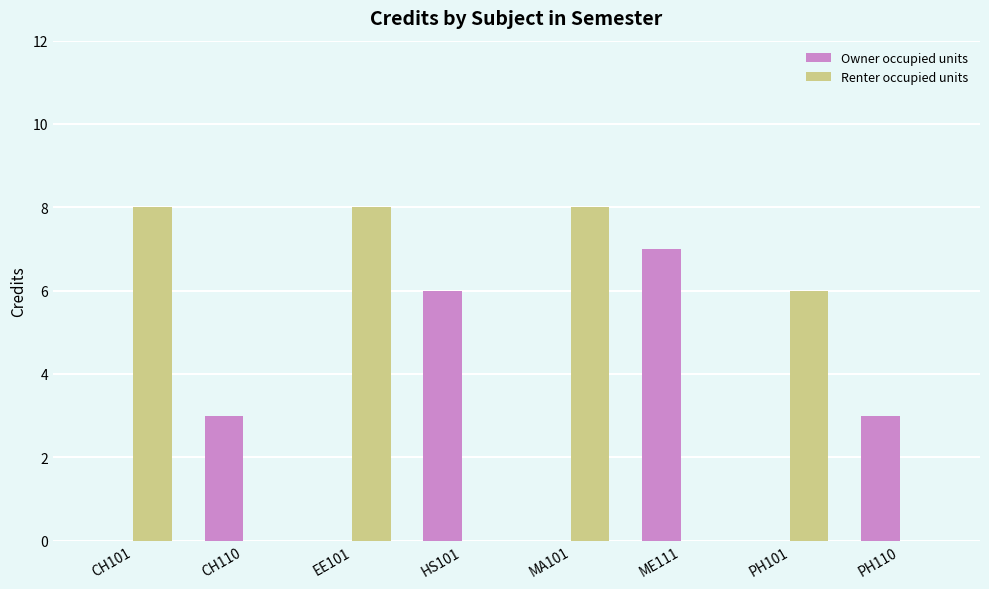

What is the sum of the Owner occupied units values at CH101 and CH110?

3